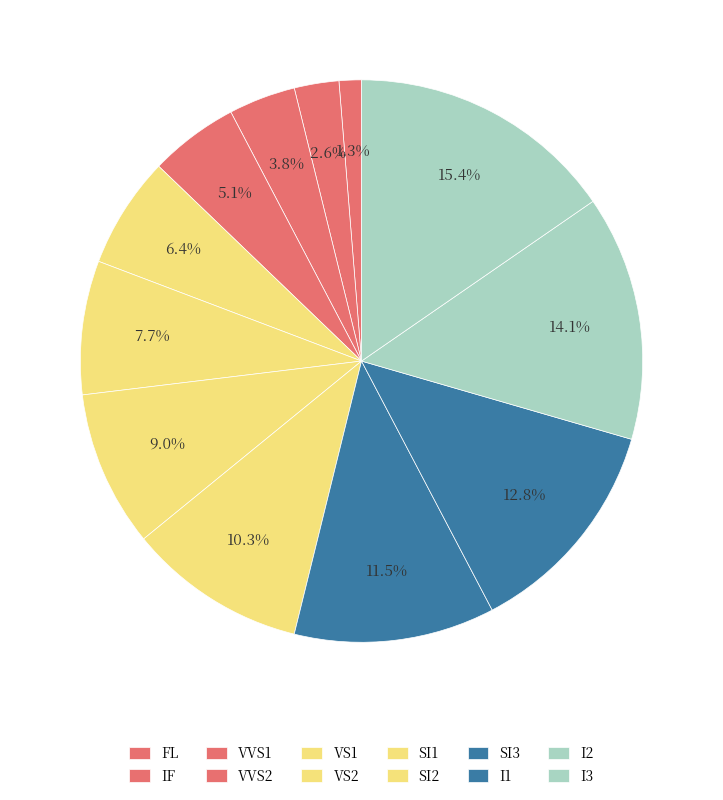

How many segments does this pie chart have?

12